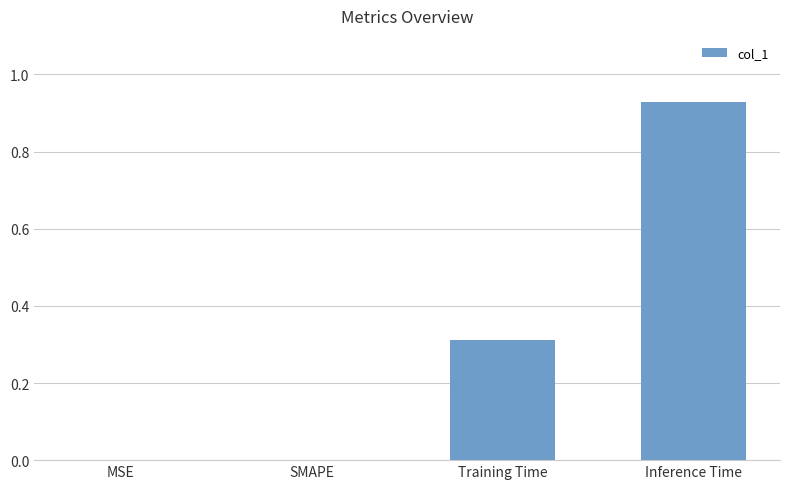

Is it true that the value at Training Time is 0.6?

False